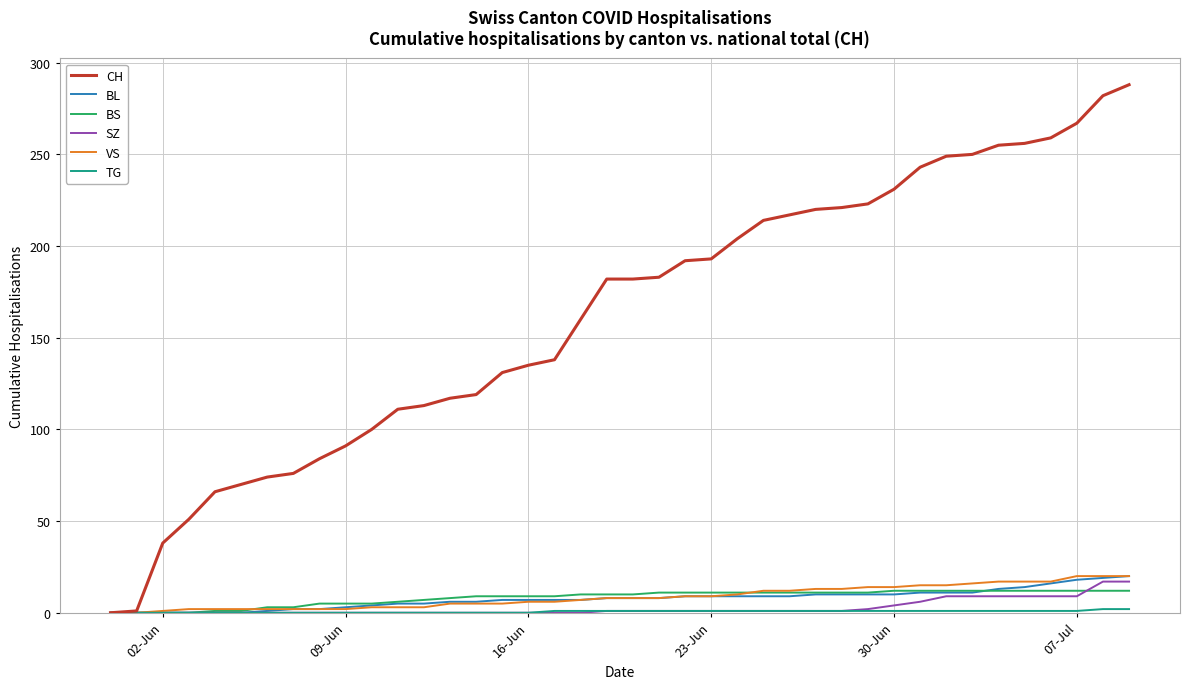

Which series has the widest spread of values?

CH